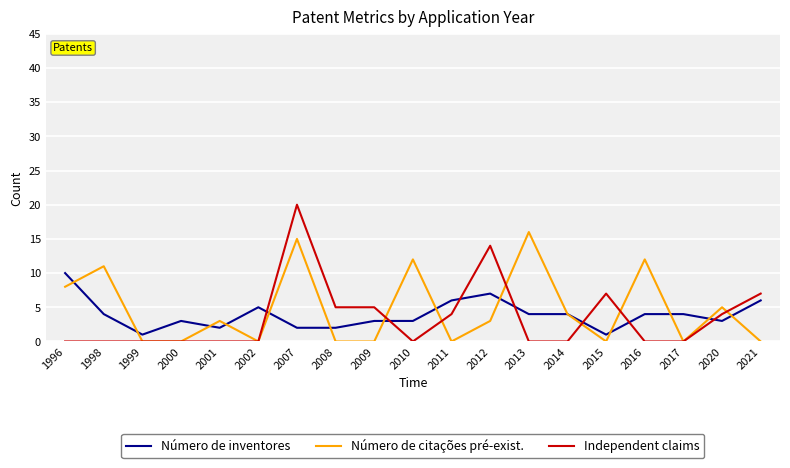

What is the difference between the highest and lowest values at 2002?

5